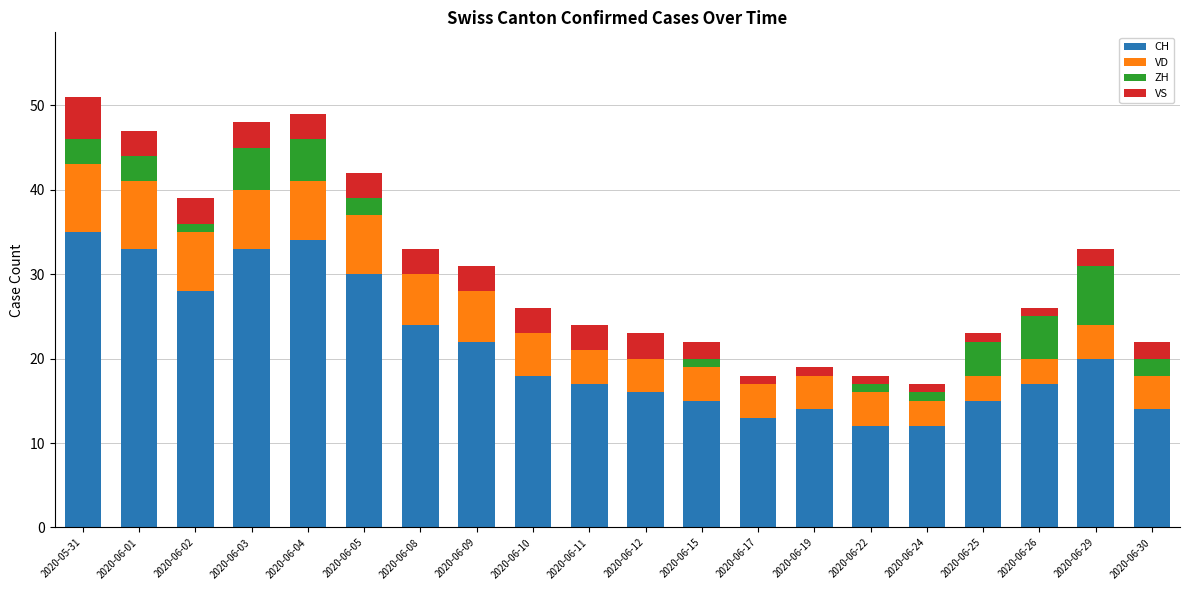

The CH series shows 32 at 2020-06-10. True or false?

False